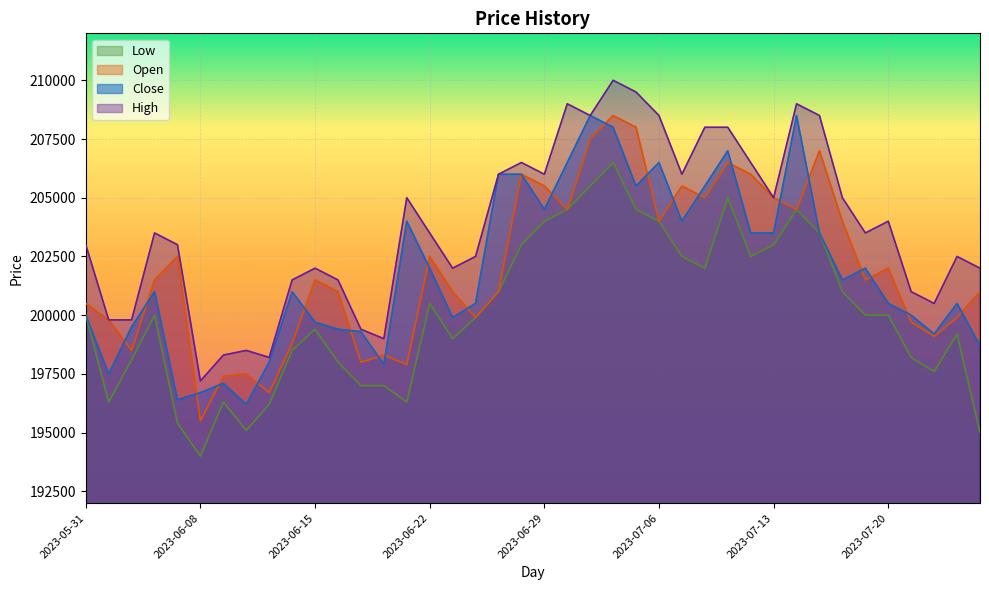

Which series has the widest spread of values?

Open